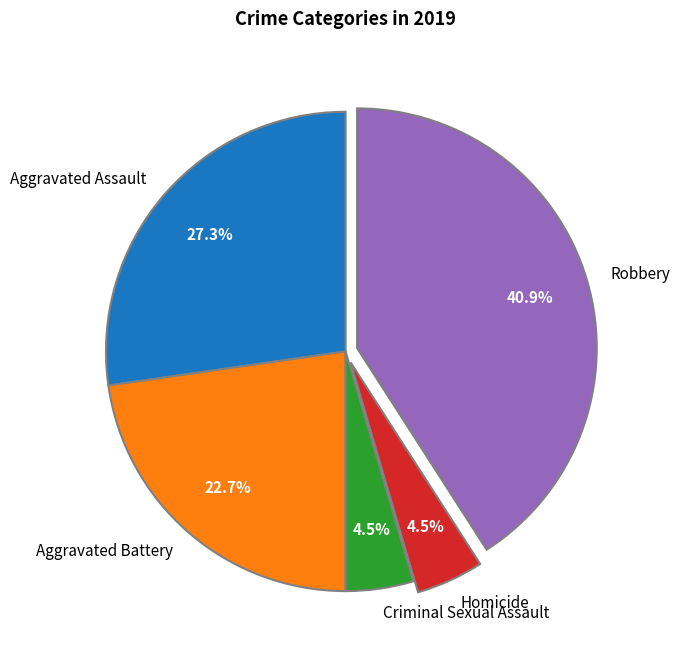

How many segments does this pie chart have?

5